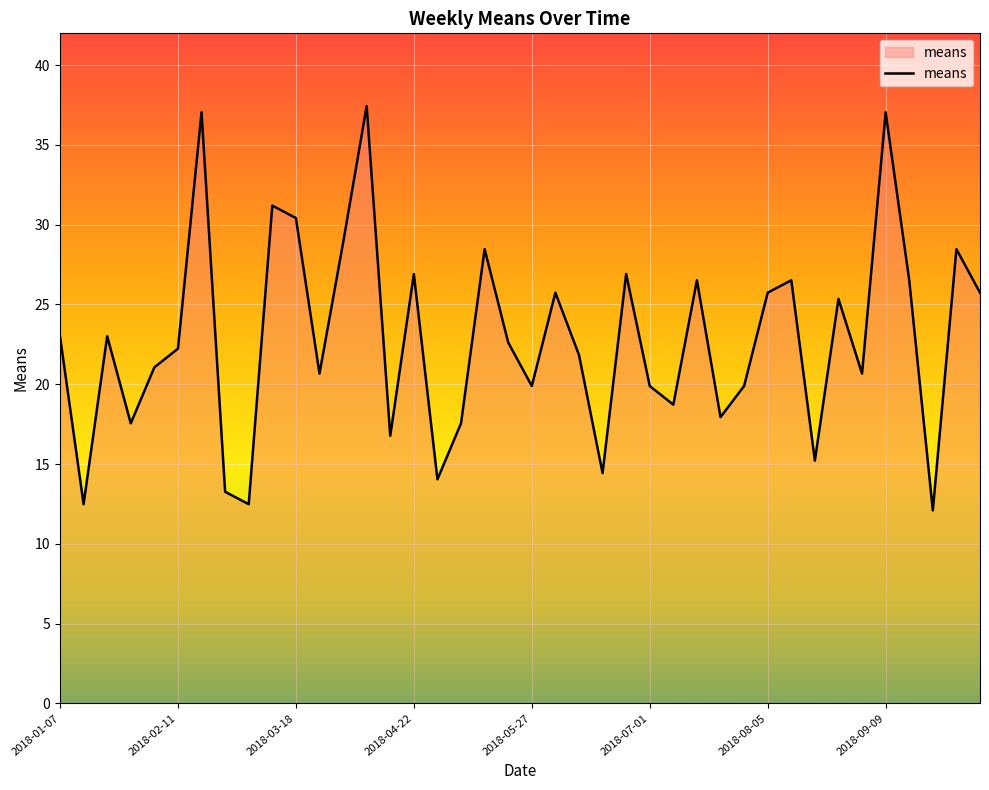

What is the greatest value displayed?

37.4